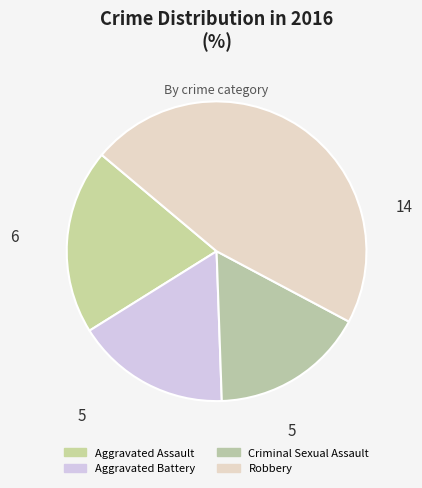

True or false: Aggravated Battery accounts for 17% of the total.

True